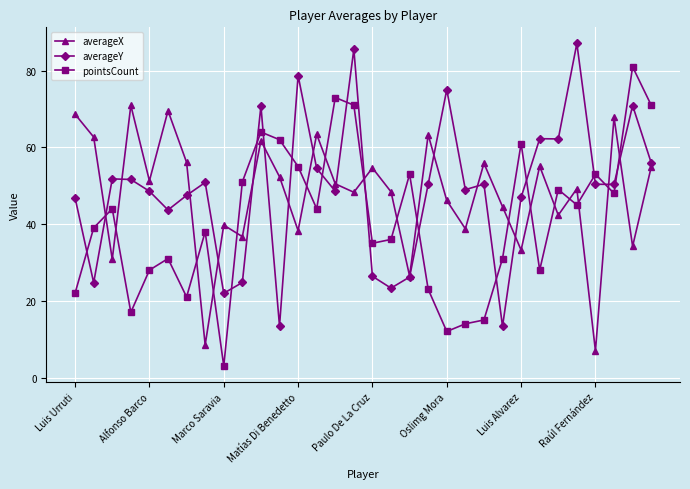

Count the number of categories in the chart.

32